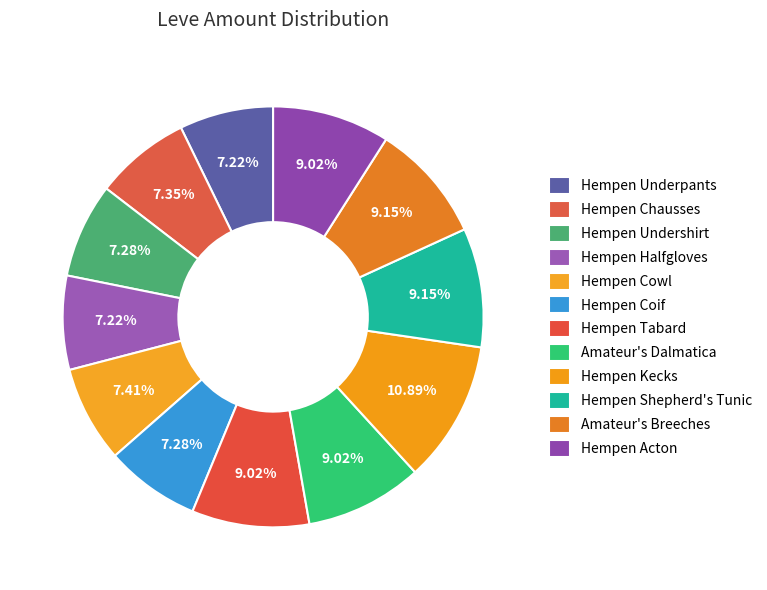

How many slices are in this pie chart?

12